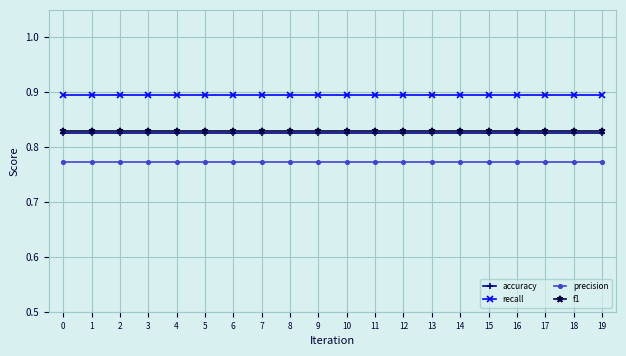

What is the value of the recall point at the 8th from the left?

0.9